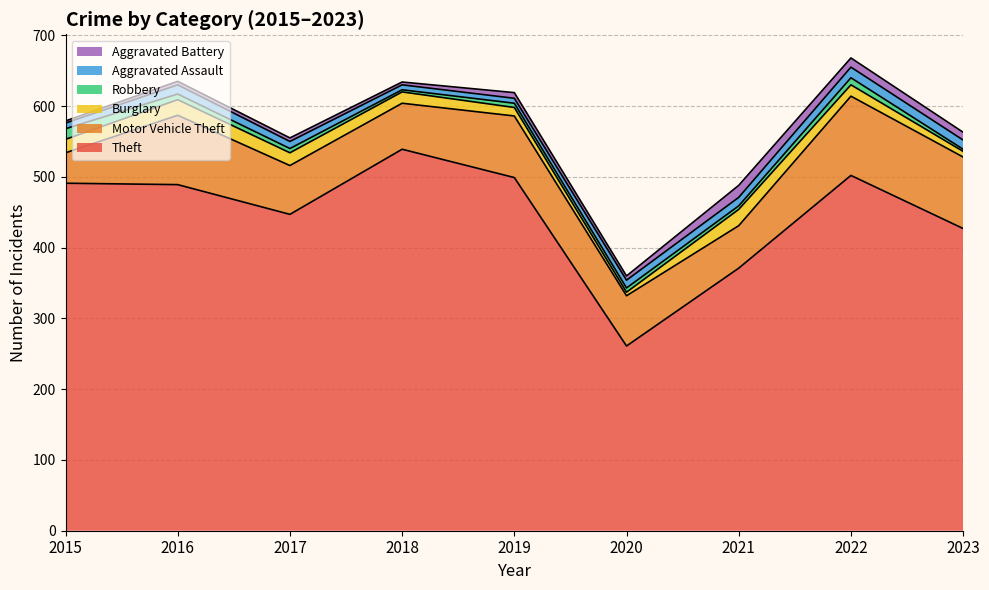

What are all the series names shown in the legend?

Aggravated Battery, Aggravated Assault, Robbery, Burglary, Motor Vehicle Theft, Theft